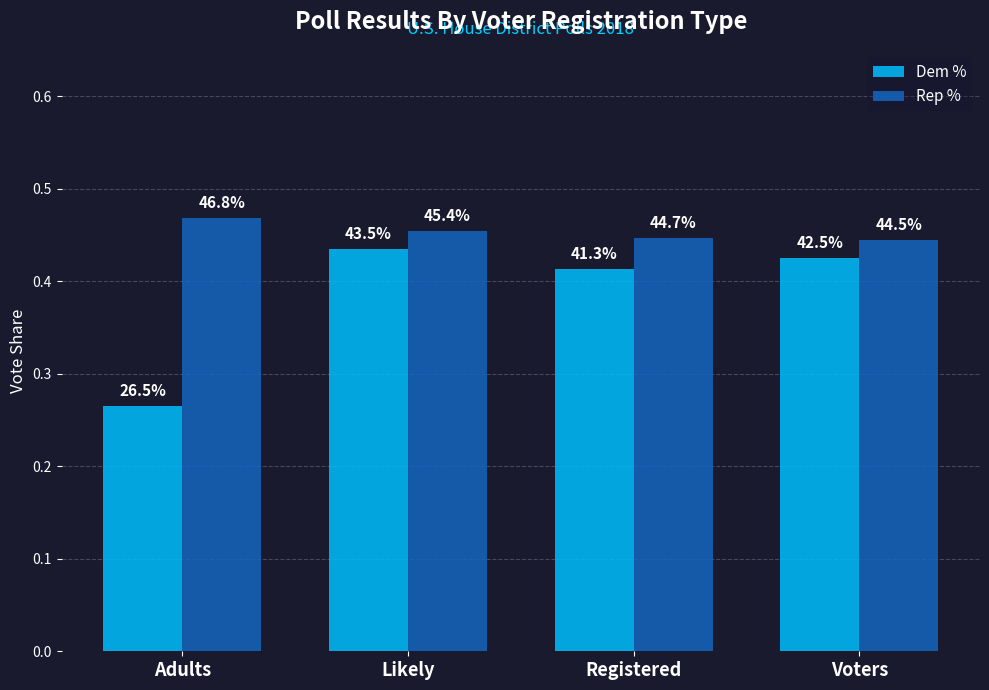

What is the total value across all series at Registered?

0.9